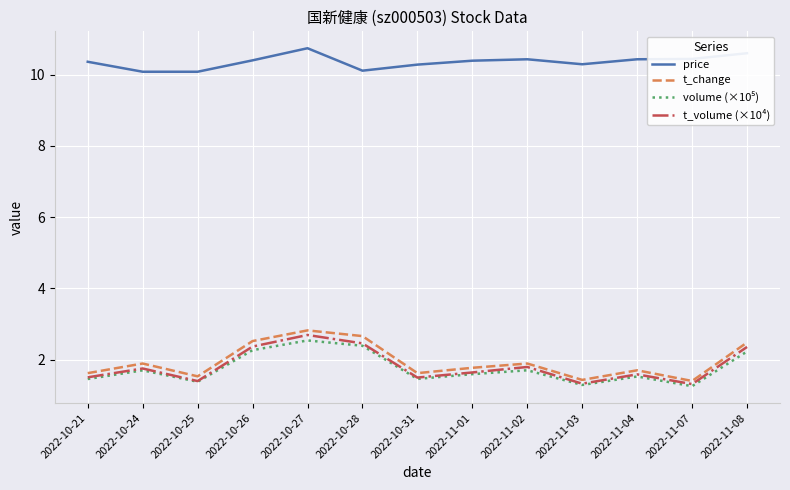

At which category is the sum across all series the highest?

2022-10-27